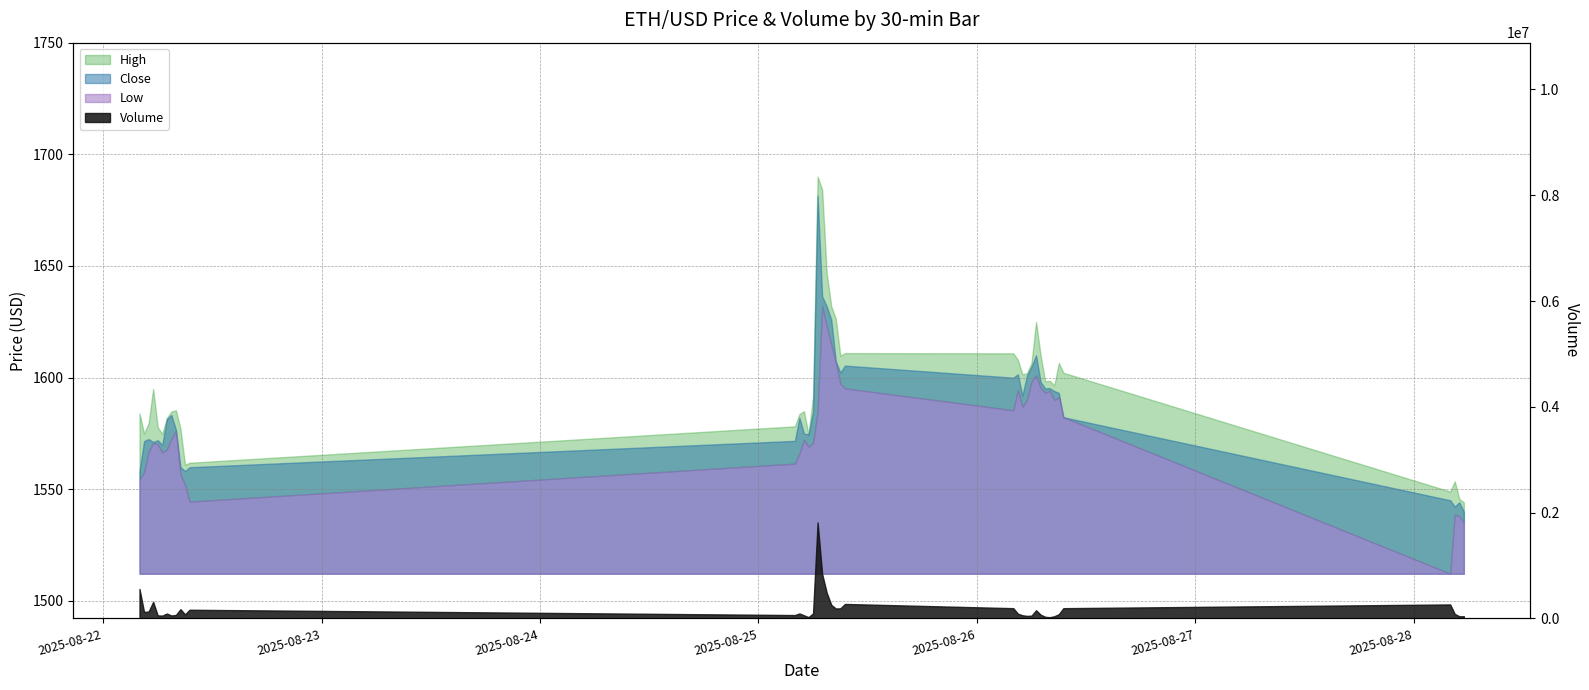

What is the sum of the Low values at 2025-08-22 05:30 and 2025-08-25 08:30?

3177.4